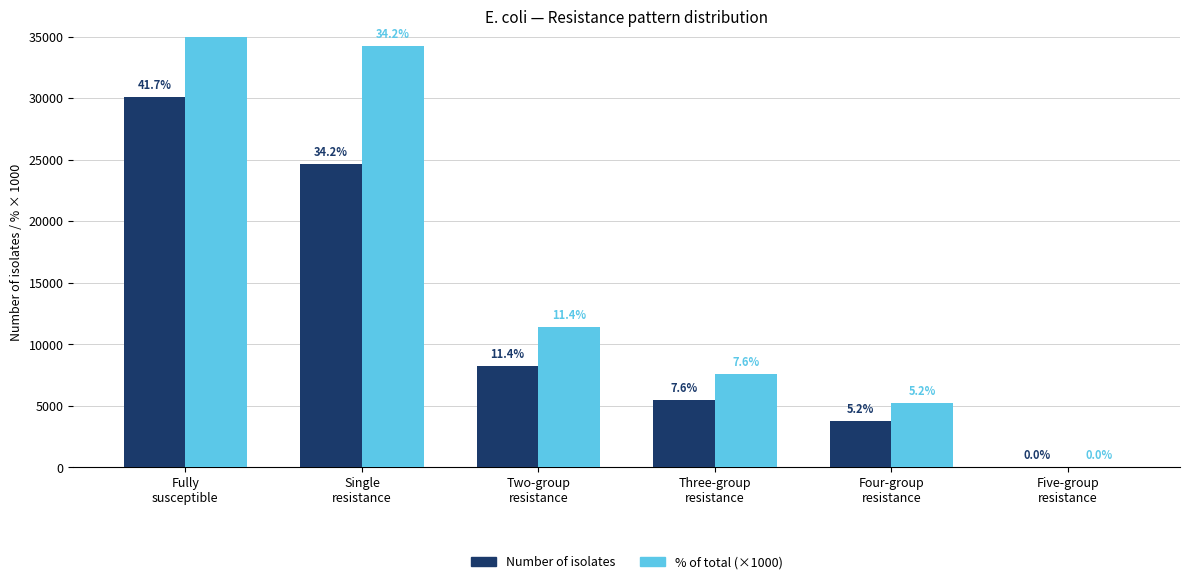

List the labels in order of % of total (×1000) value, largest first.

Fully
susceptible, Single
resistance, Two-group
resistance, Three-group
resistance, Four-group
resistance, Five-group
resistance